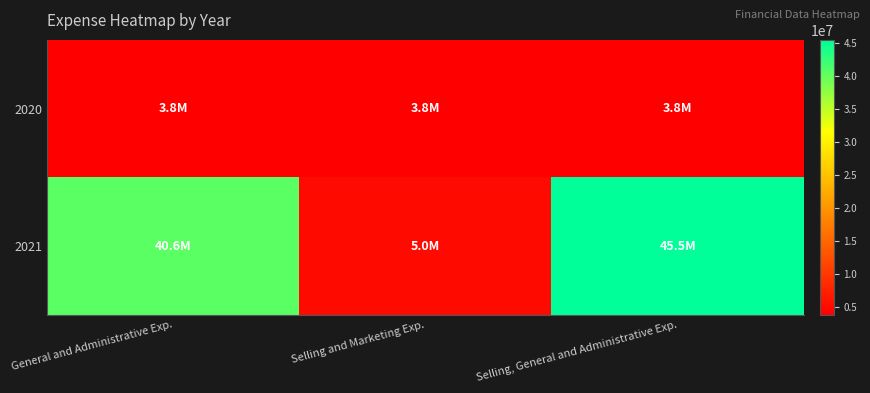

Reading left to right, transcribe all the data shown in this chart.

2020: General and Administrative Exp.=3776741	Selling and Marketing Exp.=3776741	Selling, General and Administrative Exp.=3776741
2021: General and Administrative Exp.=40579000	Selling and Marketing Exp.=4955000	Selling, General and Administrative Exp.=45534000